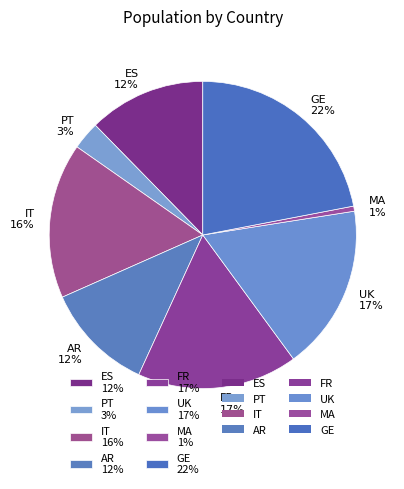

How many slices are in this pie chart?

8